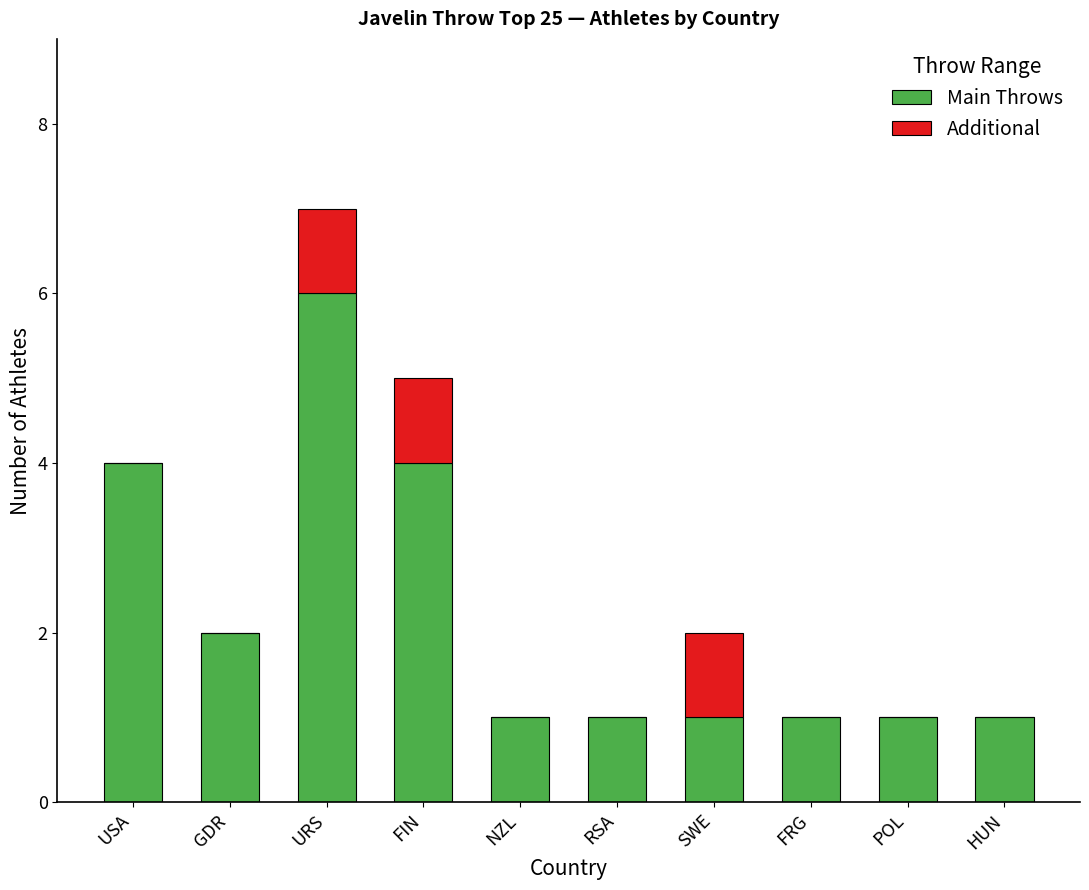

At which category is the sum across all series the highest?

URS